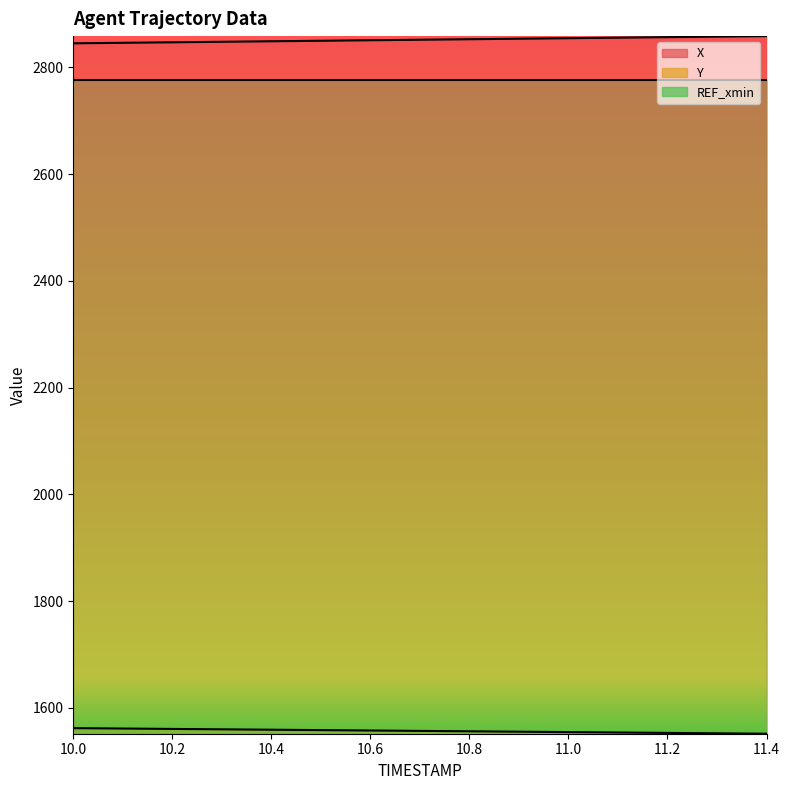

Which series has the widest spread of values?

X